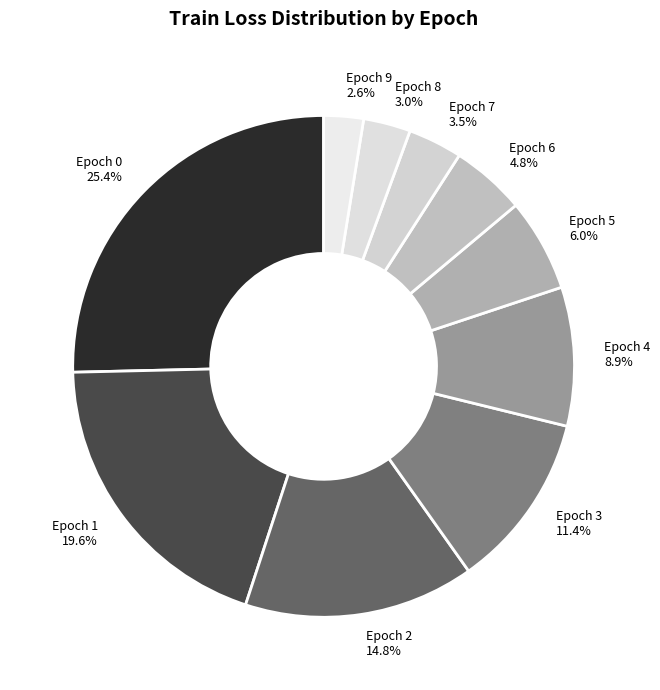

Which category has the biggest portion of the pie?

Epoch 0